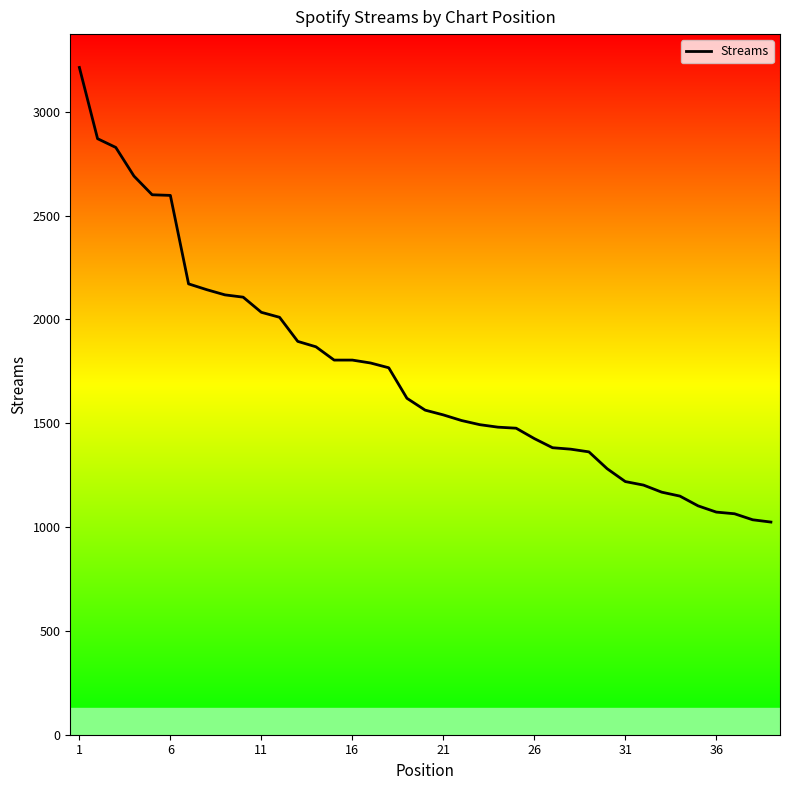

Read the value at 31, to the nearest 100.

1200